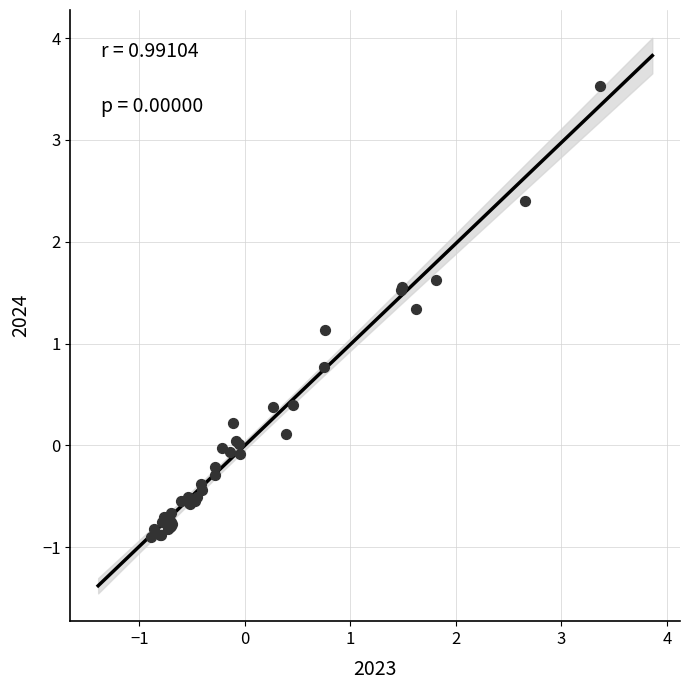

What Y value in the scatter plot is closest to 1?

1.1